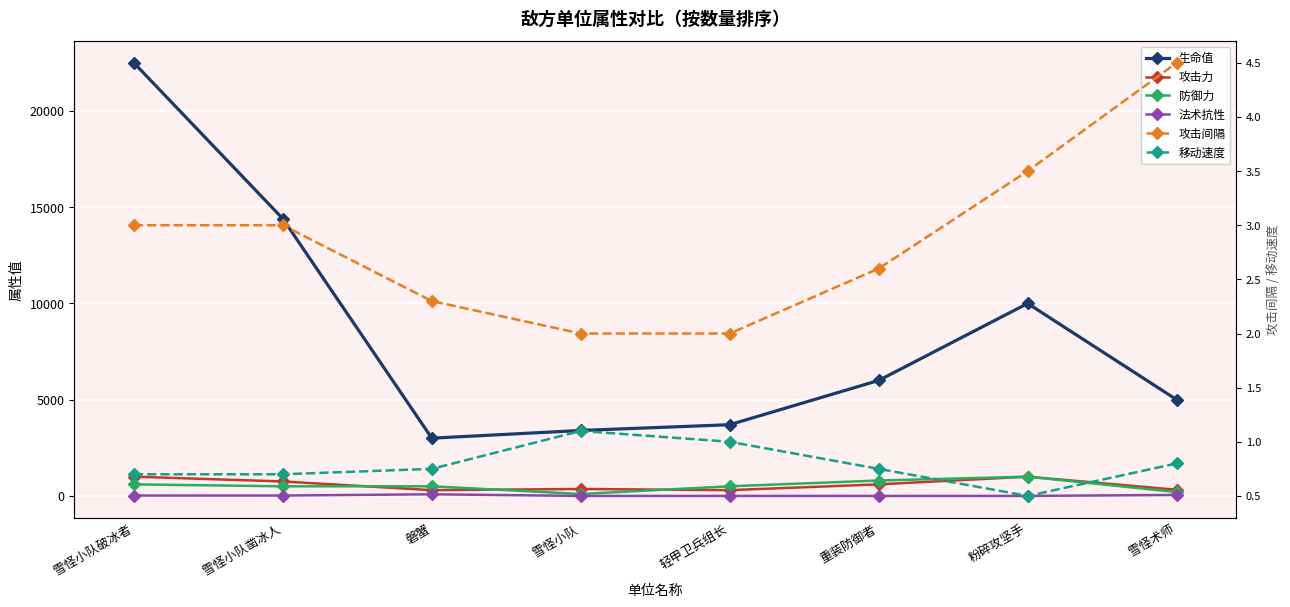

Where is 生命值 nearest to the value 12750?

雪怪小队凿冰人